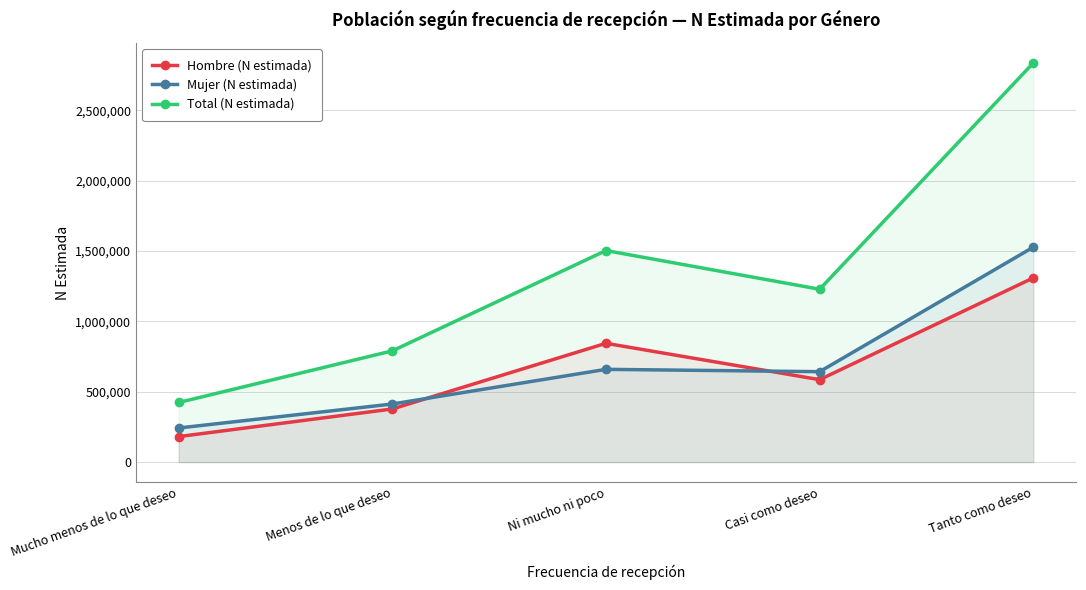

What is the minimum value shown in the chart?

181344